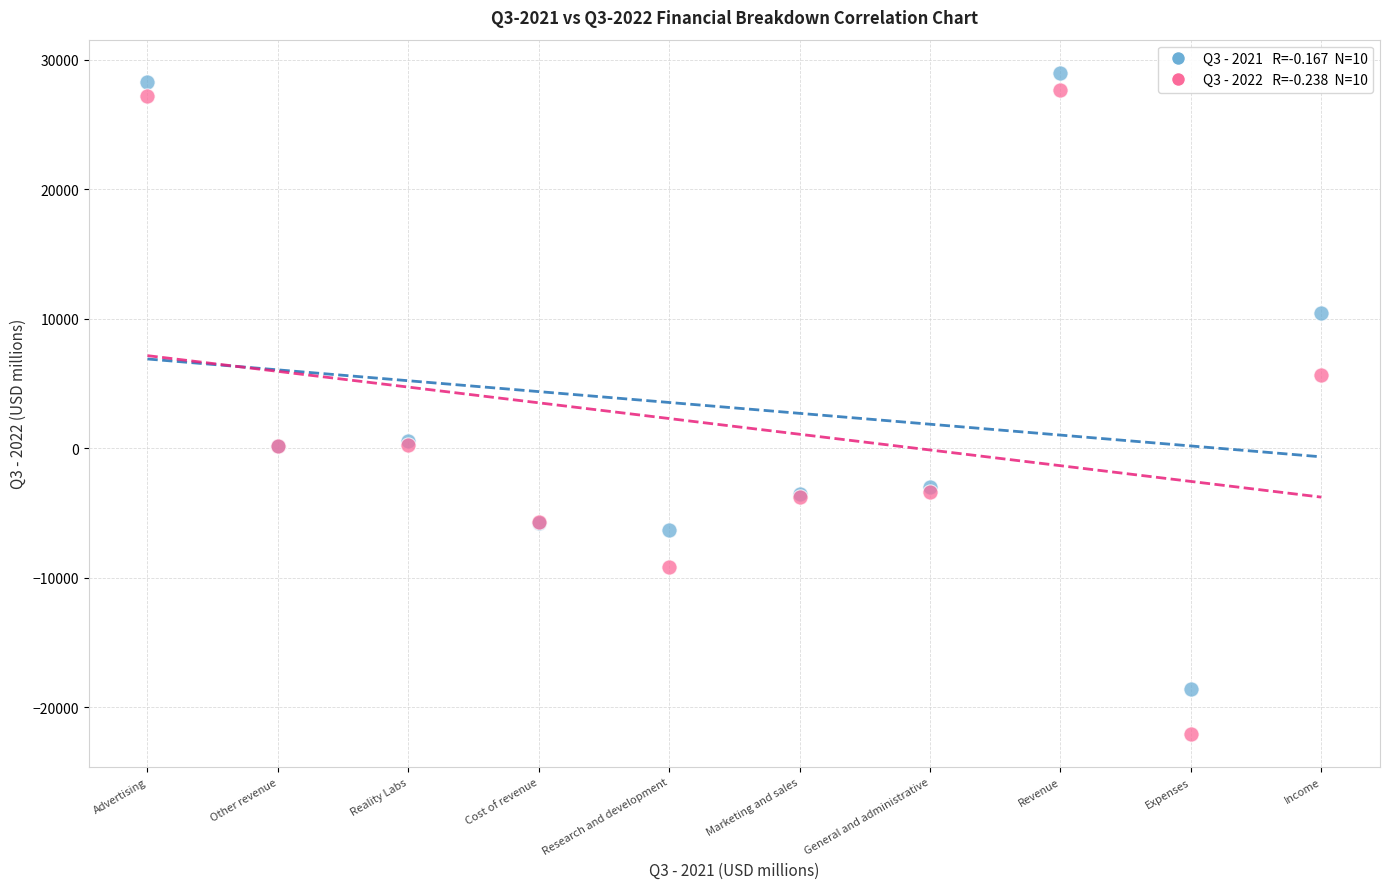

Across all series, what Y value is closest to 3480?

5664